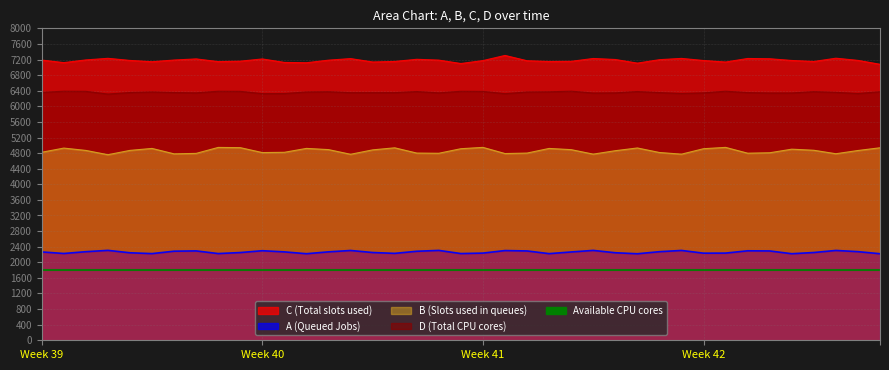

True or false: A and B intersect in this chart.

False